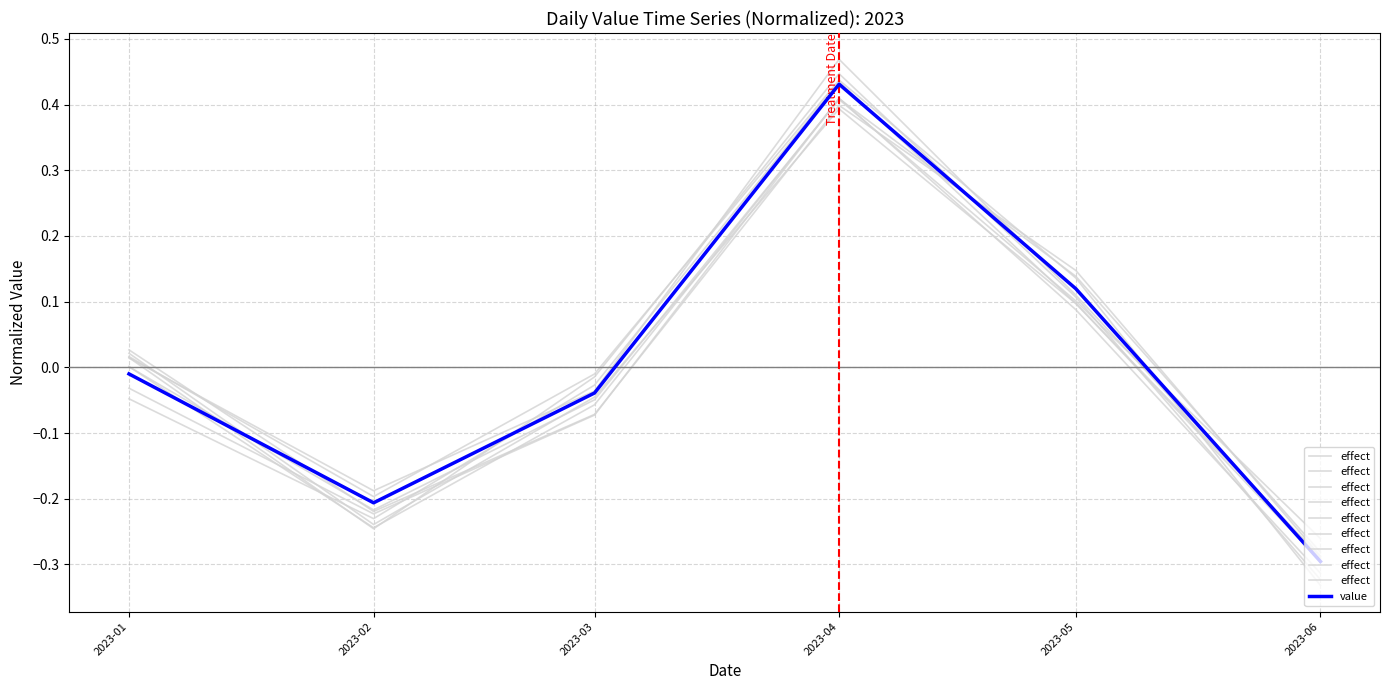

How many times do effect and value cross each other?

2